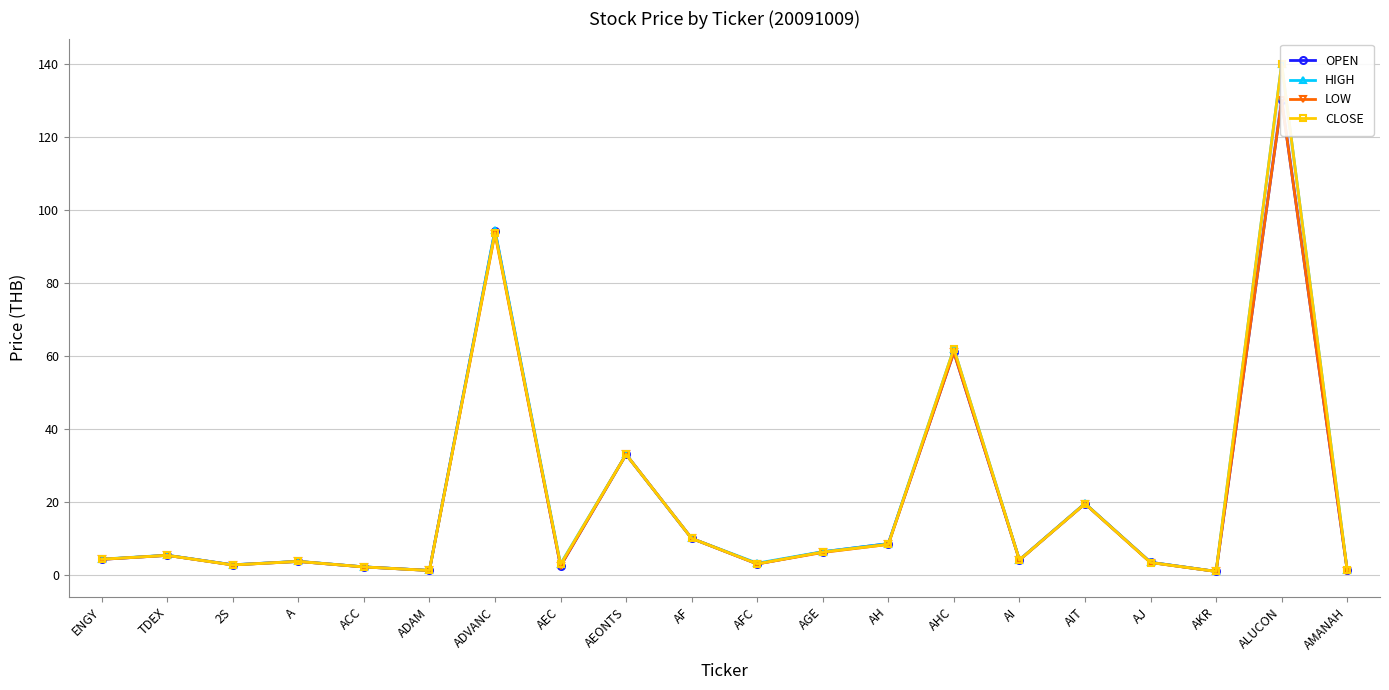

Reading left to right, what are all the values shown in this chart?

OPEN: ENGY=4.2	TDEX=5.3	2S=2.8	A=3.7	ACC=2.2	ADAM=1.2	ADVANC=94.2	AEC=2.4	AEONTS=33.0	AF=10.0	AFC=3.0	AGE=6.3	AH=8.6	AHC=61.0	AI=4.1	AIT=19.5	AJ=3.4	AKR=0.9	ALUCON=130.0	AMANAH=1.2
HIGH: ENGY=4.3	TDEX=5.4	2S=2.8	A=3.7	ACC=2.2	ADAM=1.2	ADVANC=94.5	AEC=3.0	AEONTS=33.0	AF=10.0	AFC=3.2	AGE=6.3	AH=8.6	AHC=62.0	AI=4.1	AIT=19.6	AJ=3.4	AKR=1.0	ALUCON=140.0	AMANAH=1.2
LOW: ENGY=4.2	TDEX=5.3	2S=2.7	A=3.7	ACC=2.2	ADAM=1.2	ADVANC=93.5	AEC=2.4	AEONTS=33.0	AF=10.0	AFC=3.0	AGE=6.2	AH=8.3	AHC=61.0	AI=4.1	AIT=19.5	AJ=3.4	AKR=0.9	ALUCON=130.0	AMANAH=1.2
CLOSE: ENGY=4.3	TDEX=5.3	2S=2.7	A=3.7	ACC=2.2	ADAM=1.2	ADVANC=93.8	AEC=2.9	AEONTS=33.0	AF=10.0	AFC=3.0	AGE=6.2	AH=8.3	AHC=62.0	AI=4.1	AIT=19.5	AJ=3.4	AKR=0.9	ALUCON=140.0	AMANAH=1.2